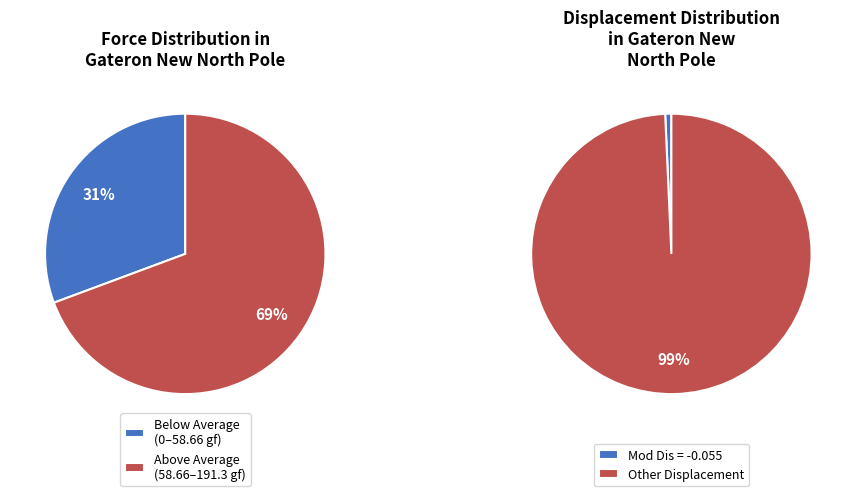

Is there any slice that represents more than half of the pie?

Yes